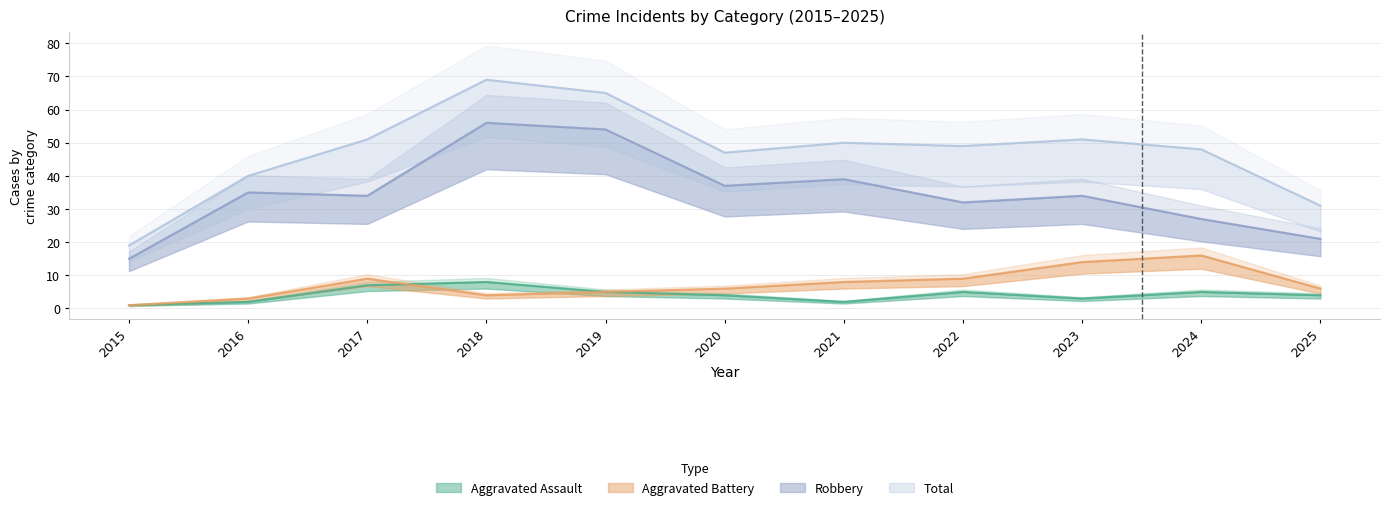

At which label does Total reach its peak?

2018